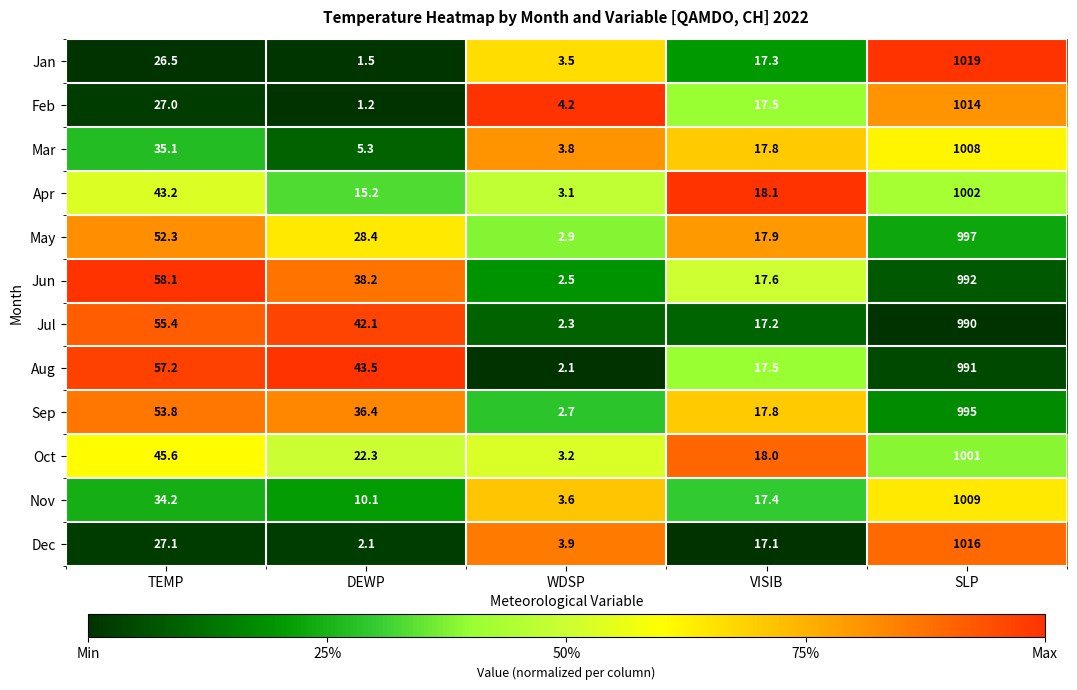

Which category has the lowest value in the Oct series?

WDSP